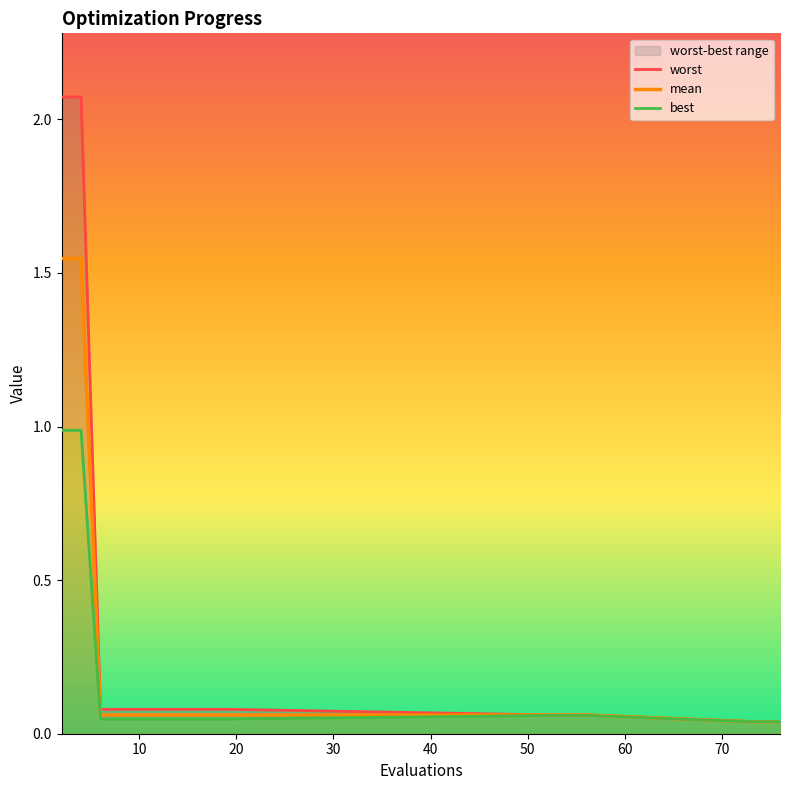

How many lines are shown in the chart?

3